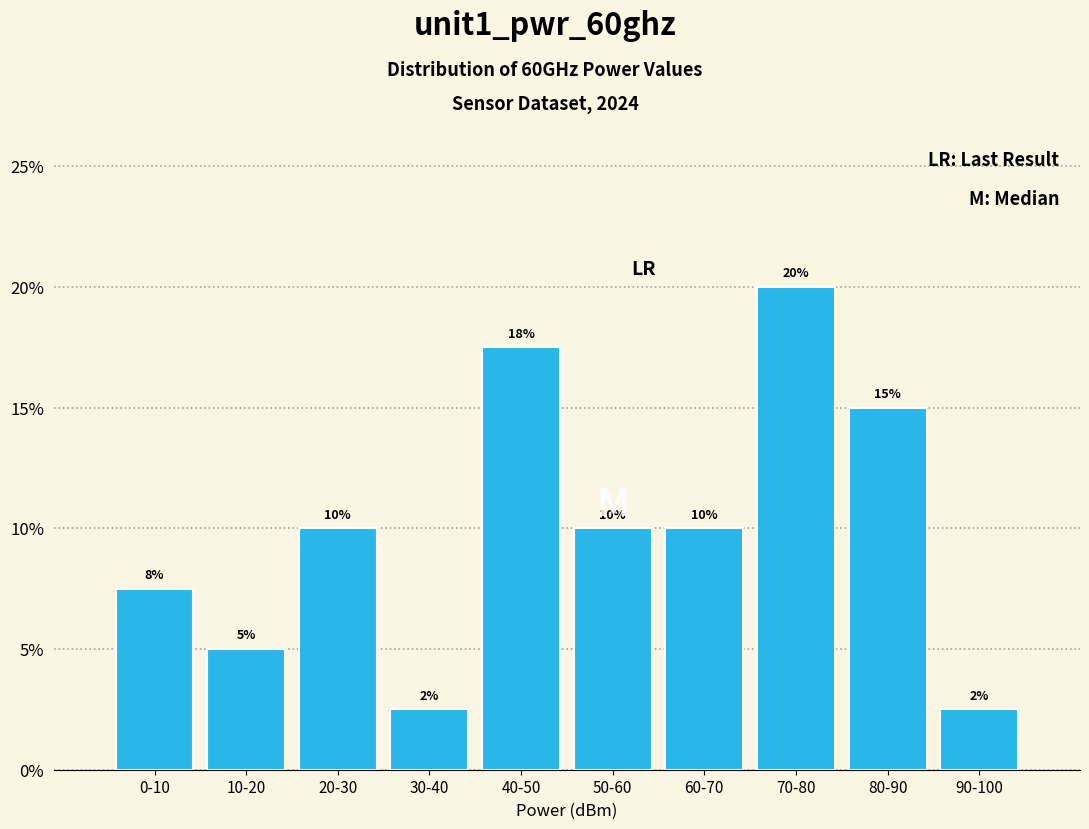

What is the change in value from 10-20 to 20-30?

+5.0